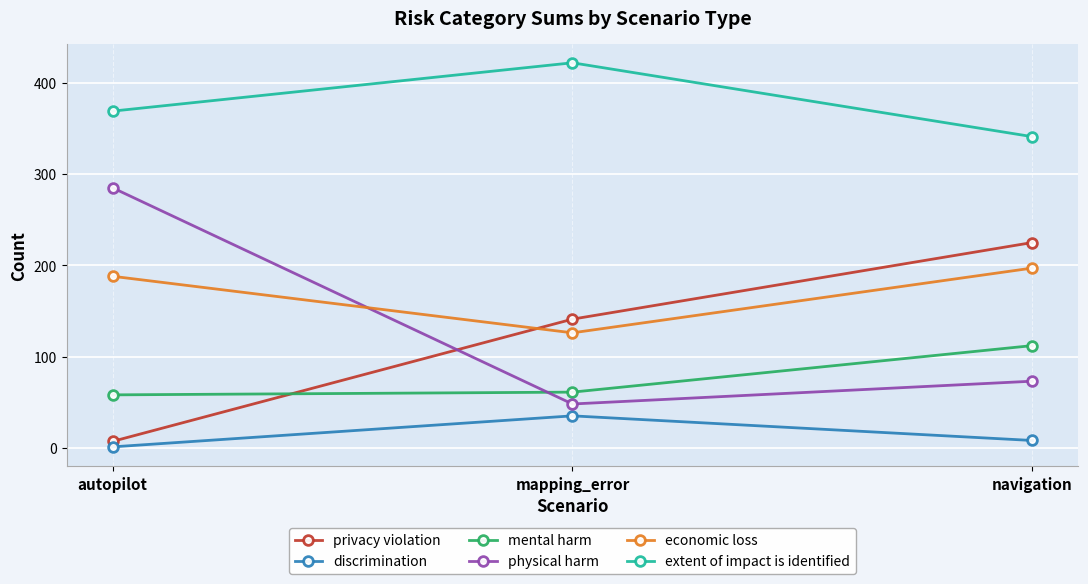

Reading left to right, extract all data points from this chart.

privacy violation: 7	141	225
discrimination: 1	35	8
mental harm: 58	61	112
physical harm: 285	48	73
economic loss: 188	126	197
extent of impact is identified: 369	422	341